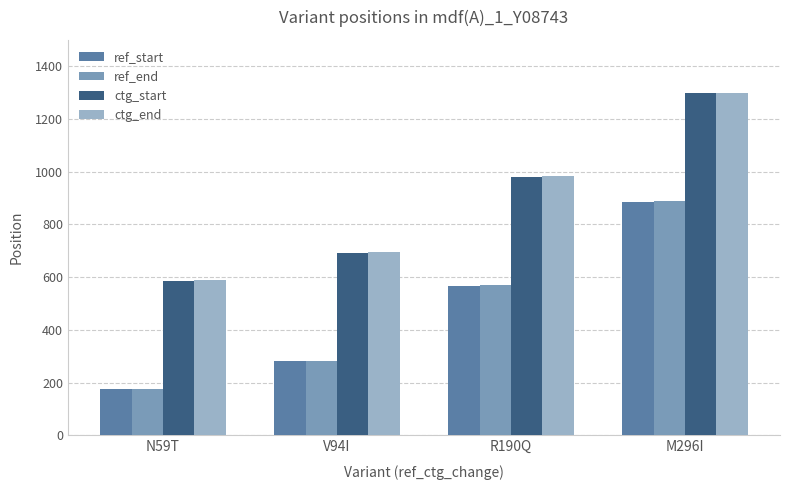

The ref_end series shows 888 at M296I. True or false?

True